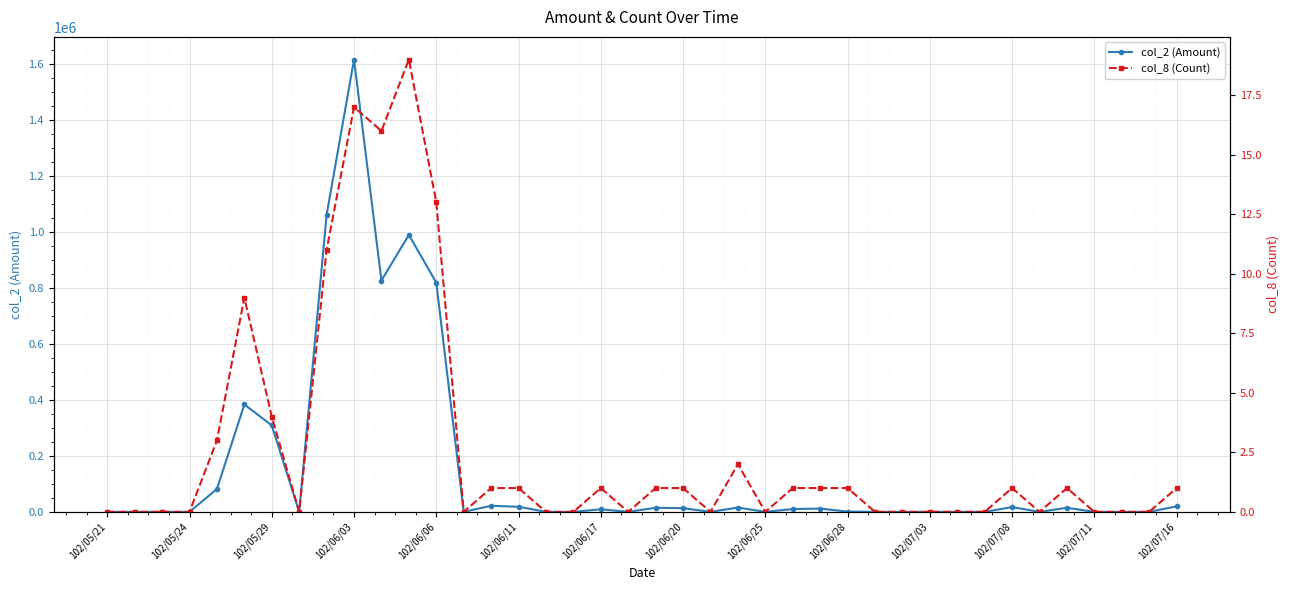

Which category has the highest value in the col_2 (Amount) series?

102/06/03